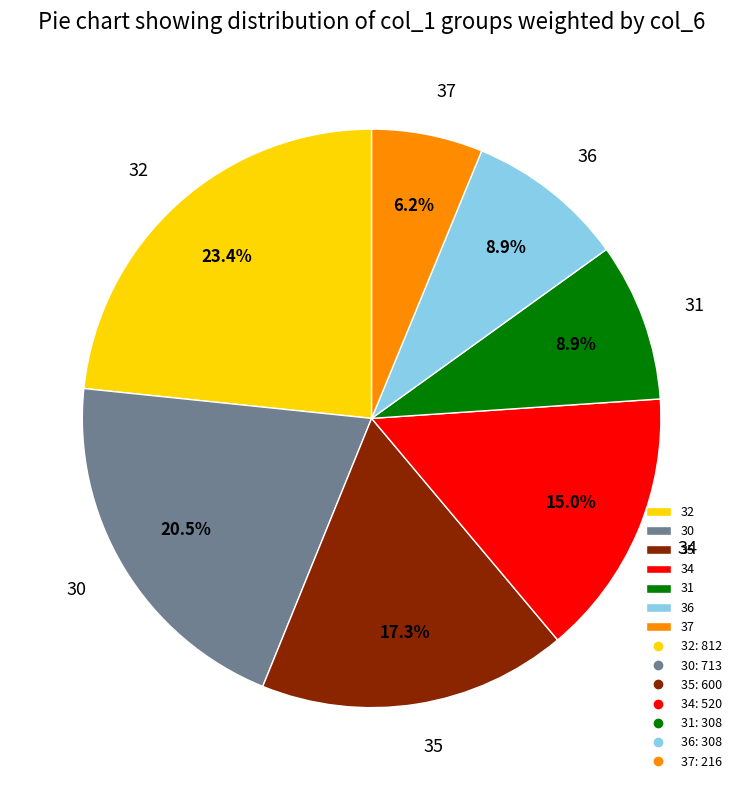

Approximately how many times larger is the value at 32 compared to 31?

2.6